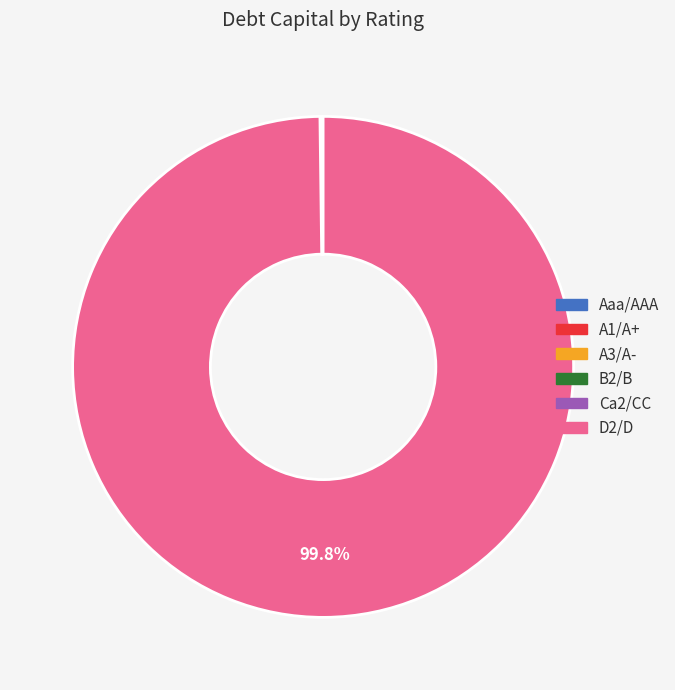

Is there any slice that represents more than half of the pie?

Yes